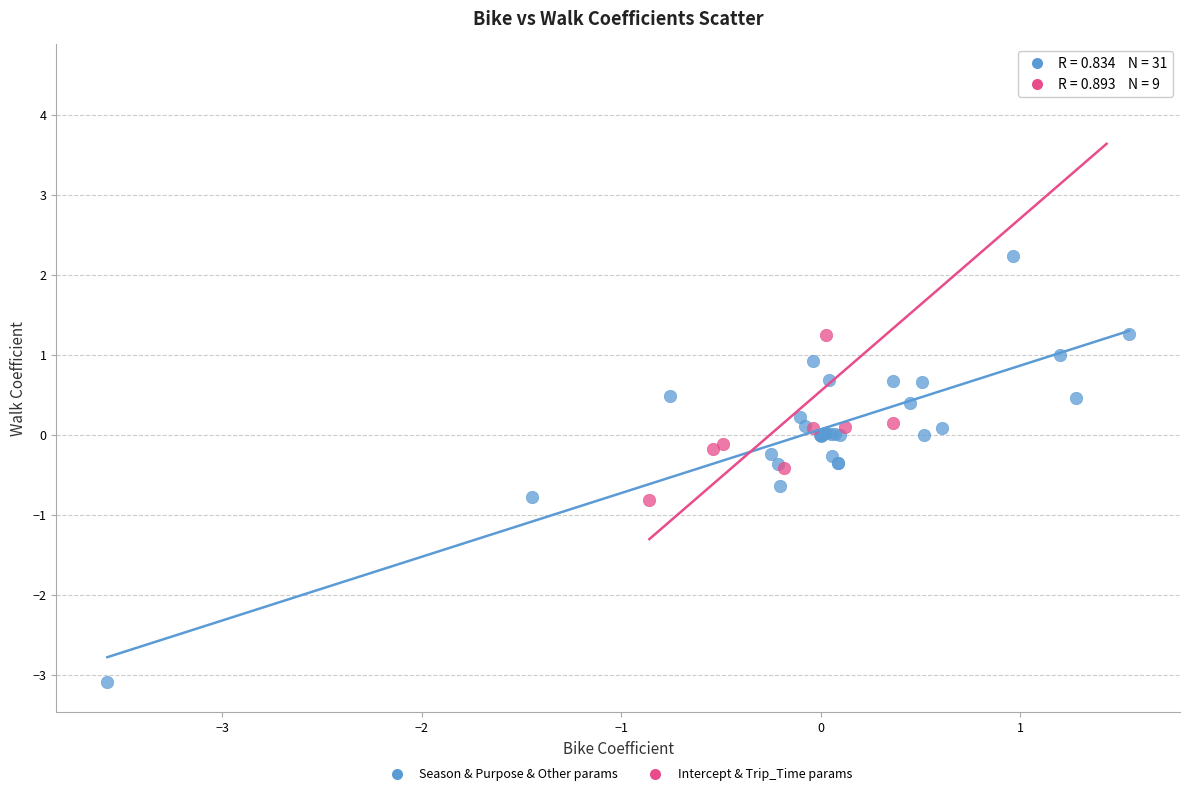

What are all the series names shown in the legend?

Season & Purpose & Other params, Intercept & Trip_Time params